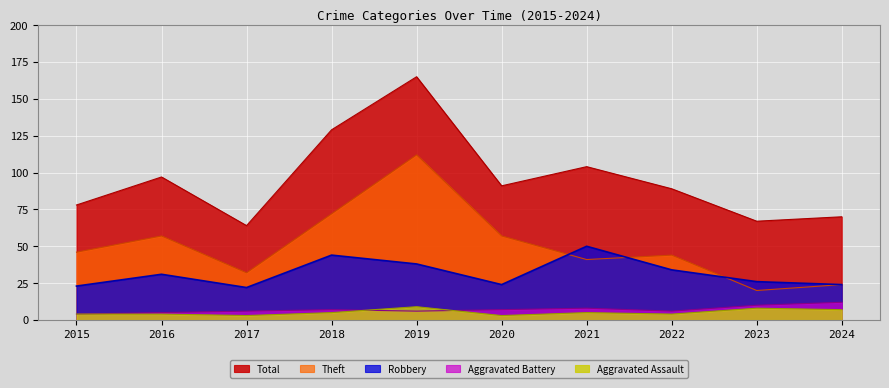

How many Aggravated Battery values are between 6 and 8?

6